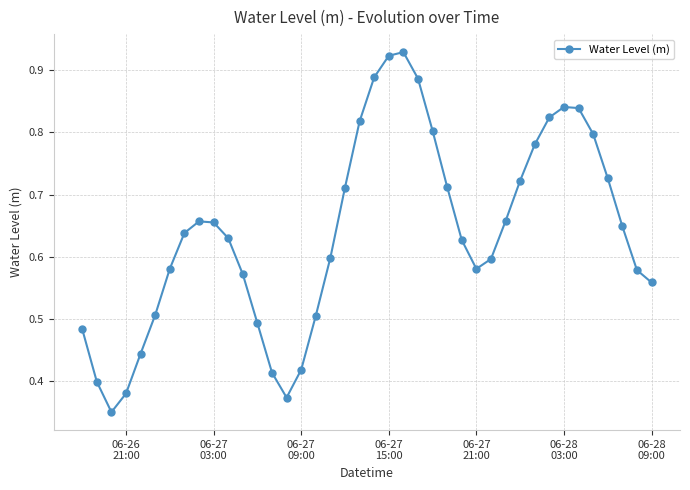

What is the sum of all values?

25.5